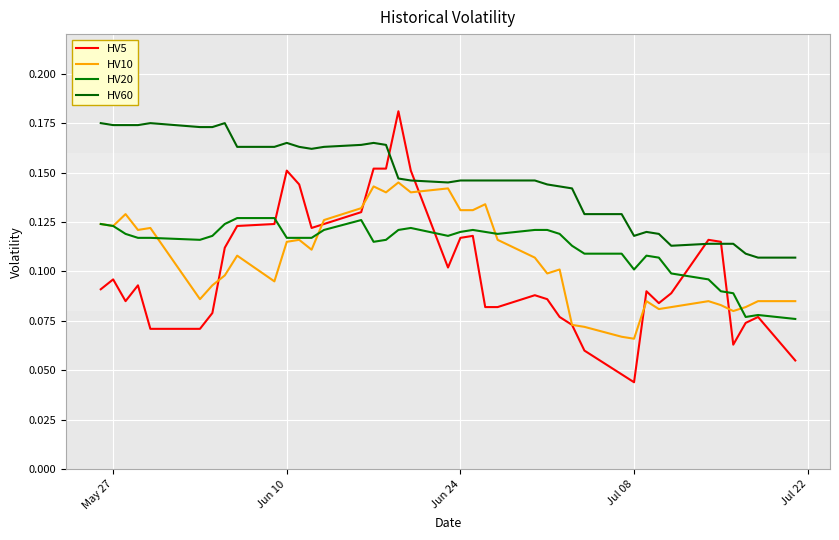

Is this an area chart (filled region under the line)?

No